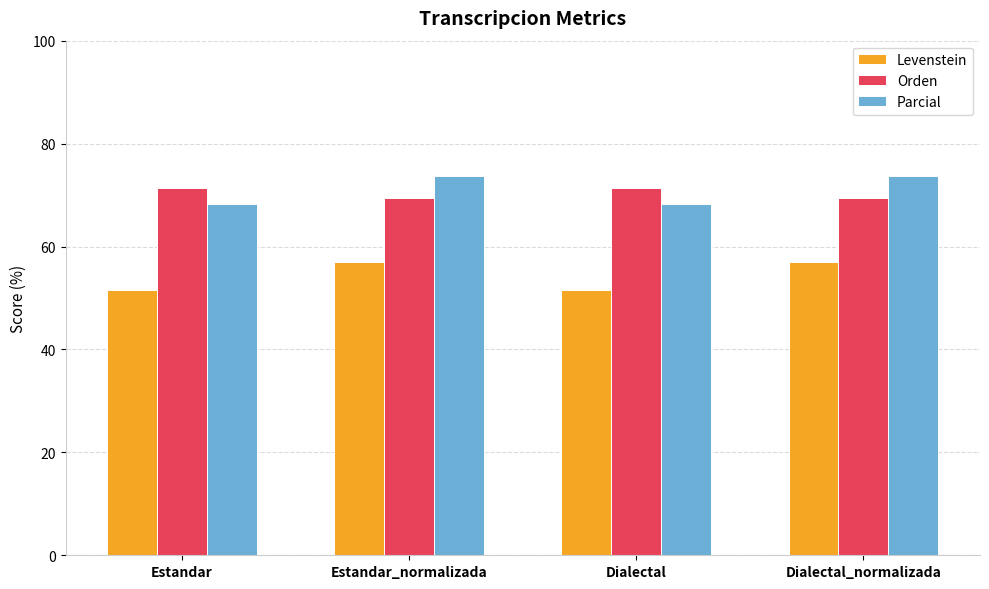

How many bars are there in each group?

3